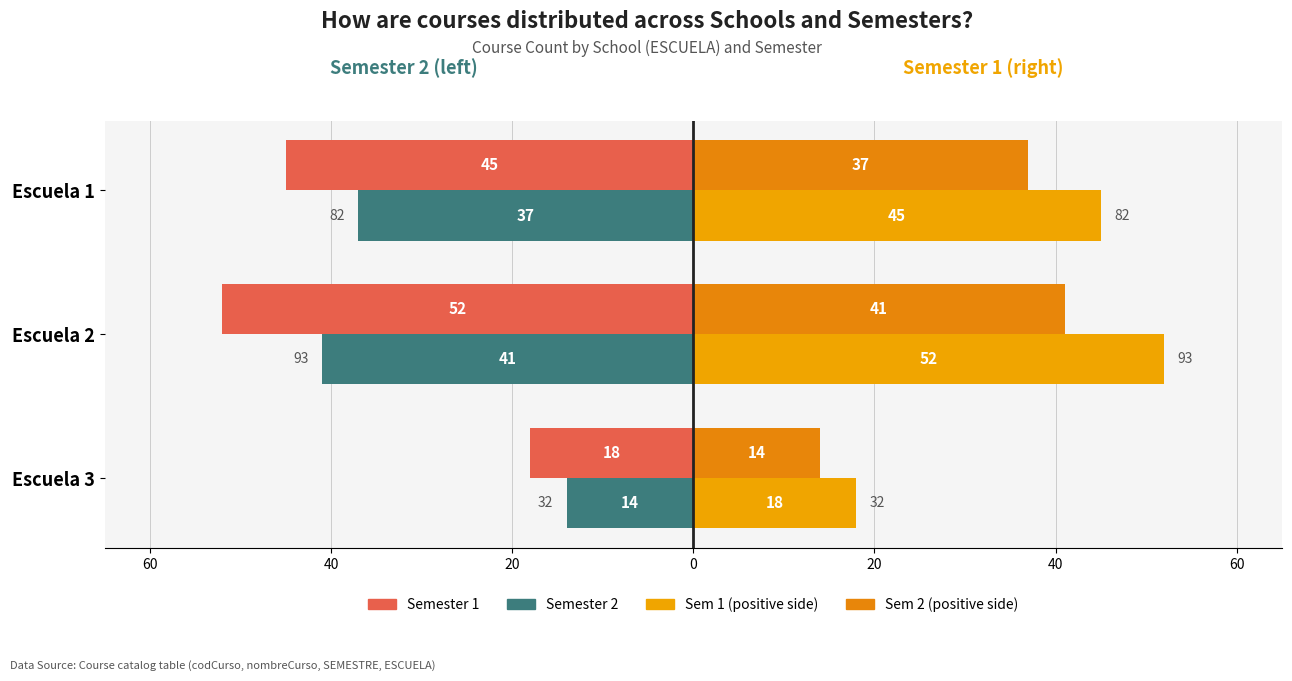

Reading left to right, transcribe all the data shown in this chart.

Semester 2: -37	-41	-14
Semester 1: -45	-52	-18
Sem 1 (right): 45	52	18
Sem 2 (right): 37	41	14